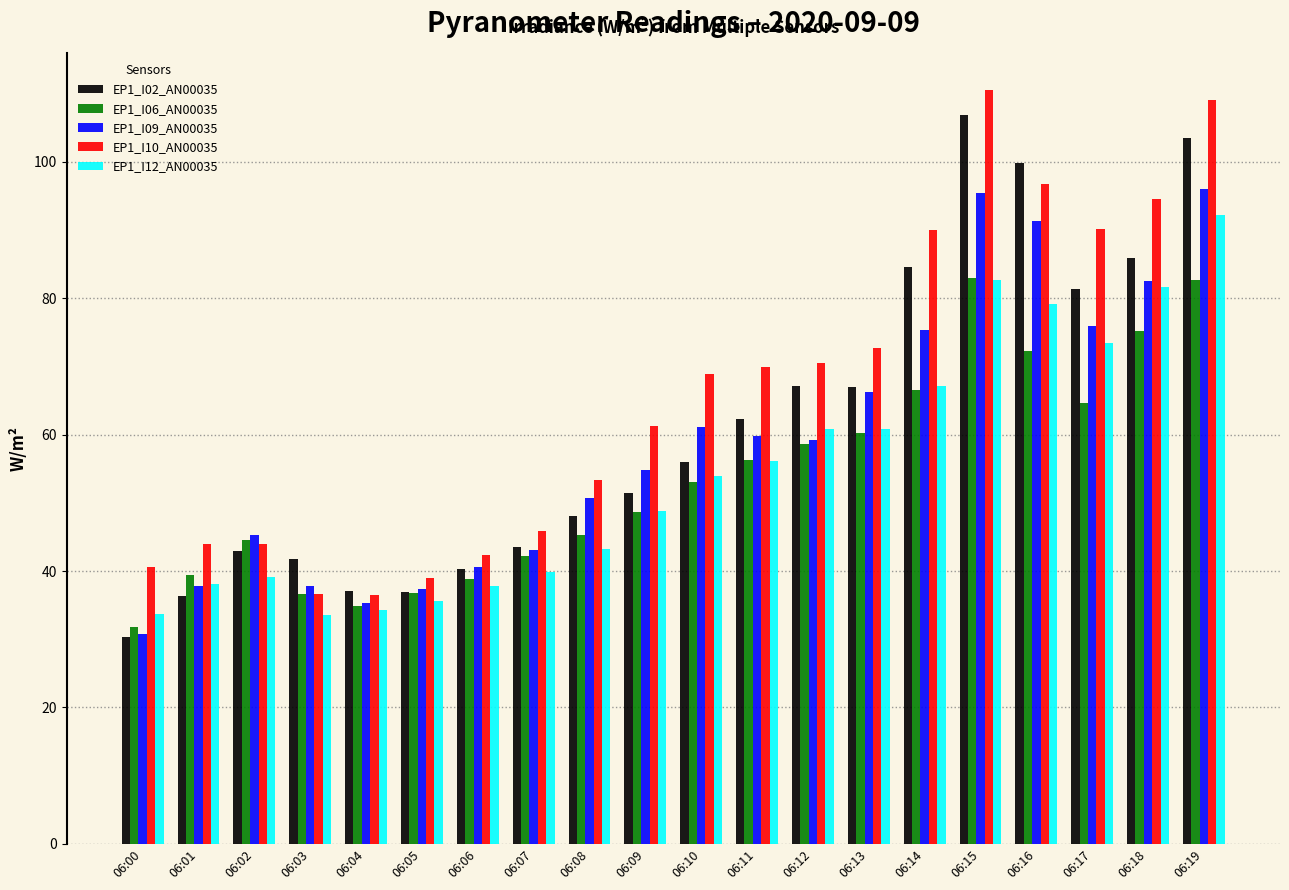

What are all the series names shown in the legend?

EP1_I02_AN00035, EP1_I06_AN00035, EP1_I09_AN00035, EP1_I10_AN00035, EP1_I12_AN00035